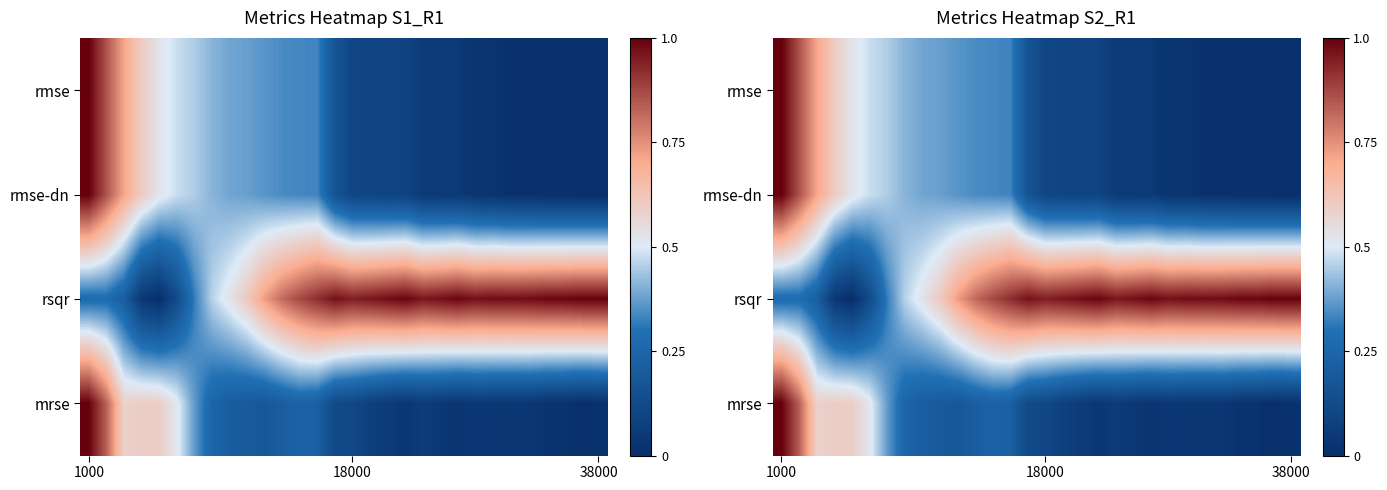

What is the difference between the maximum and second lowest values in the rmse-dn series?

1.0